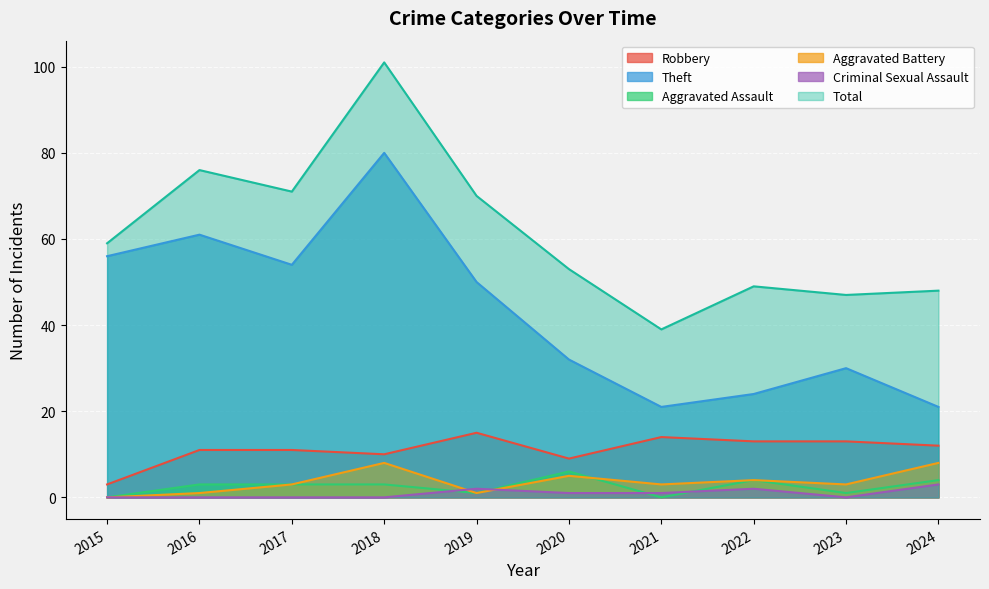

Which has a higher value, 2018 or 2015?

2018